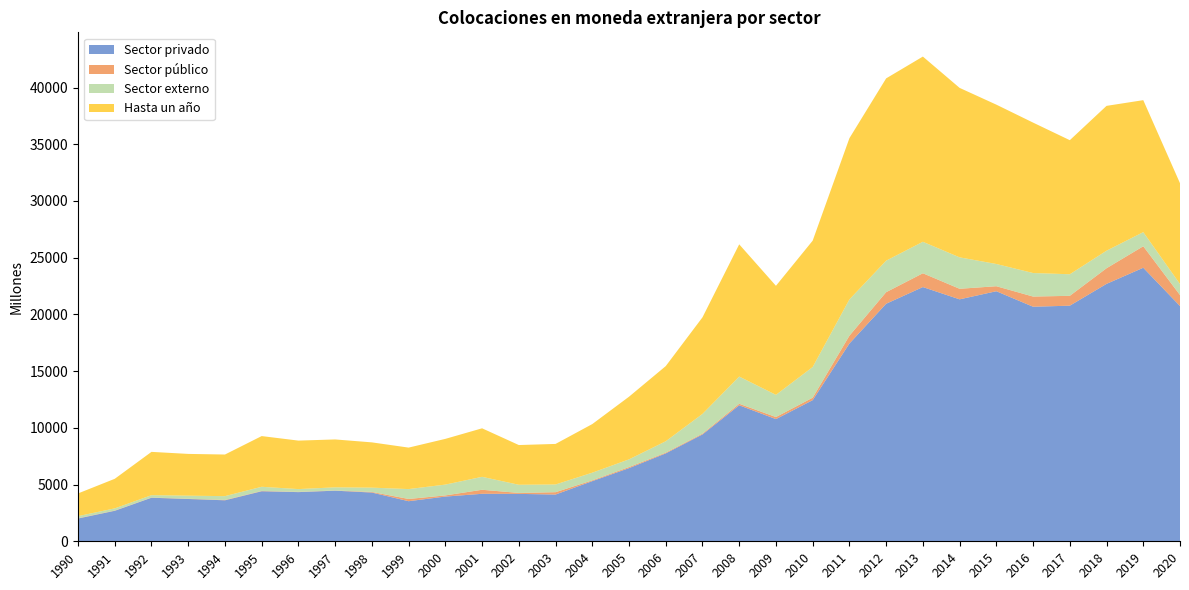

Reading left to right, transcribe all the data shown in this chart.

Sector privado: 2006	2688	3839	3729	3614	4410	4334	4461	4297	3534	3942	4187	4179	4121	5303	6448	7749	9419	11990	10771	12440	17433	20940	22412	21329	22044	20678	20770	22693	24113	20739
Sector público: 26	22	18	20	31	29	23	17	54	197	102	355	84	208	69	95	66	71	133	183	220	691	1020	1216	931	442	897	869	1378	1896	969
Sector externo: 187	191	207	271	336	366	245	278	378	872	954	1141	720	678	676	679	1004	1739	2398	1955	2703	3199	2778	2776	2771	1960	2074	1902	1546	1245	972
Hasta un año: 2000	2608	3819	3683	3668	4470	4274	4223	3991	3656	4031	4277	3502	3576	4285	5524	6625	8514	11658	9613	11140	14211	16070	16327	14940	14047	13261	11819	12768	11635	8887